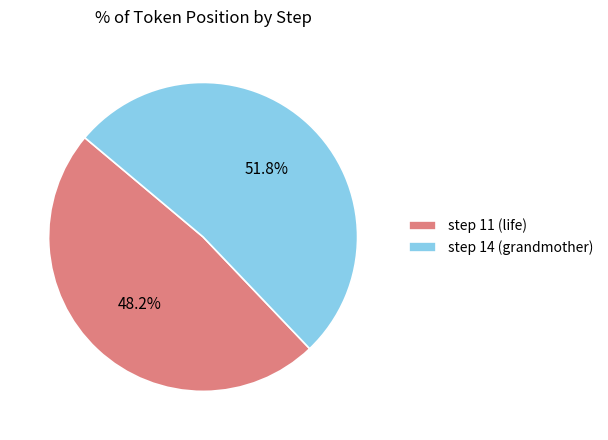

What percentage is NOT represented by step 14 (grandmother)?

48.2%